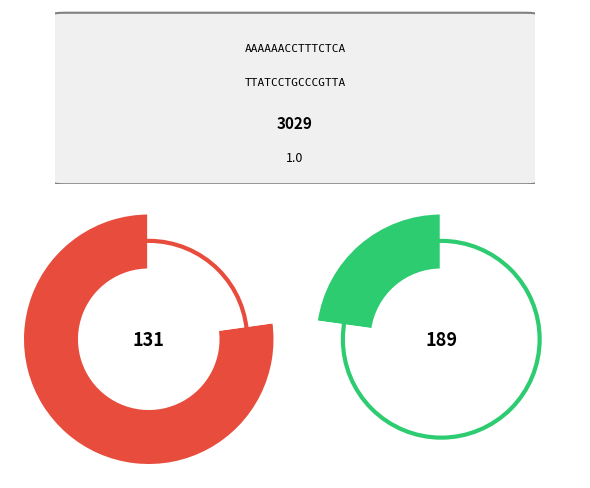

How many slices are in this pie chart?

4